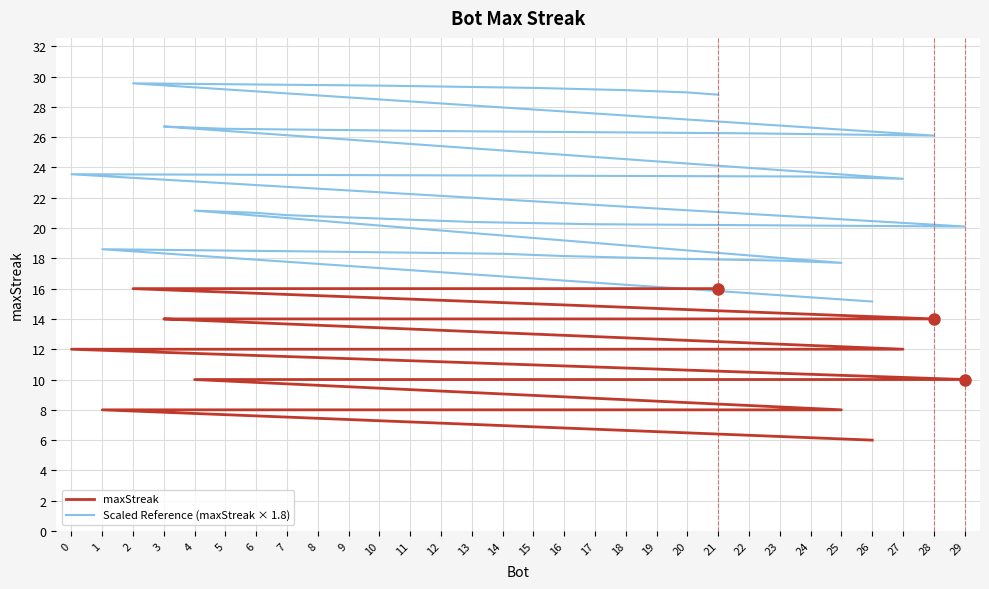

Is it true that maxStreak equals 1.6 at 16?

False